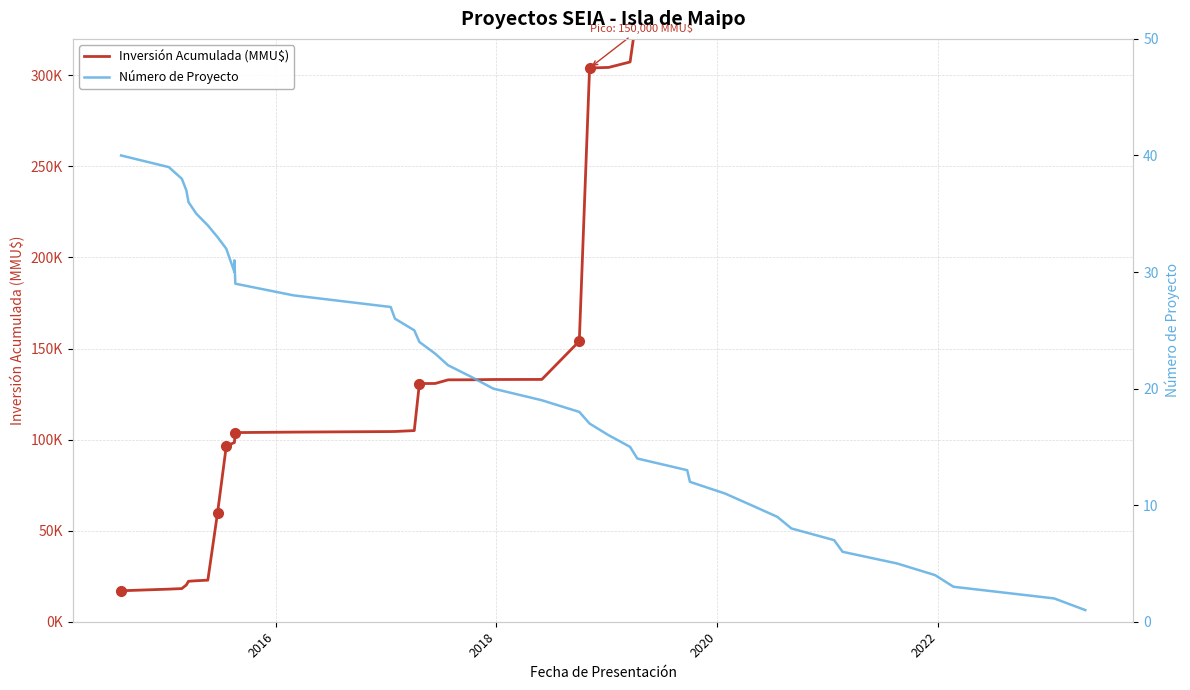

At 2018, list the series in order from largest to smallest.

Inversión Acumulada (MMU$), Número de Proyecto